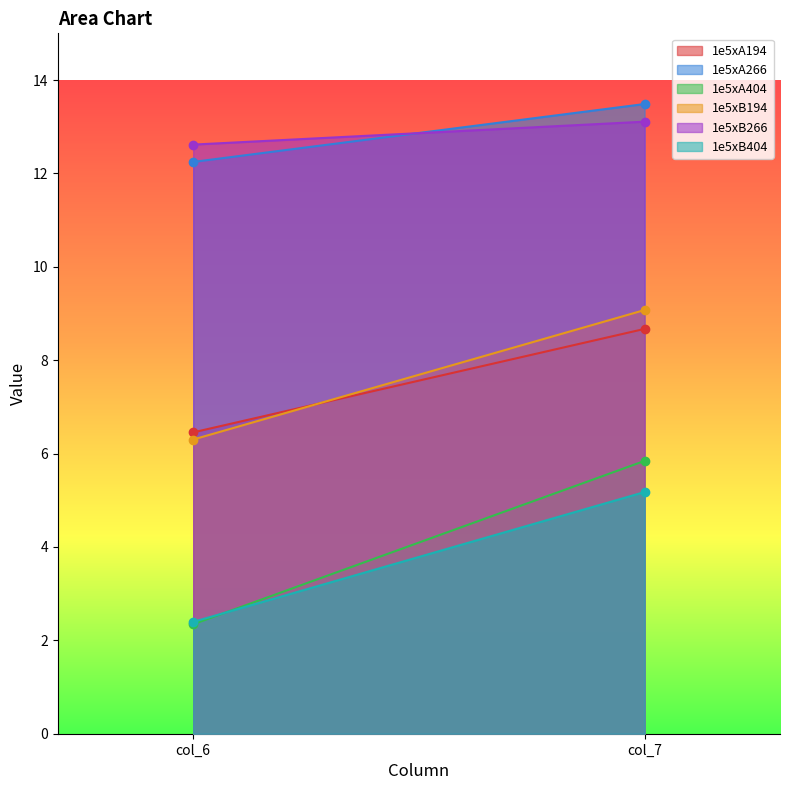

What is the total value across all series at col_7?

55.4